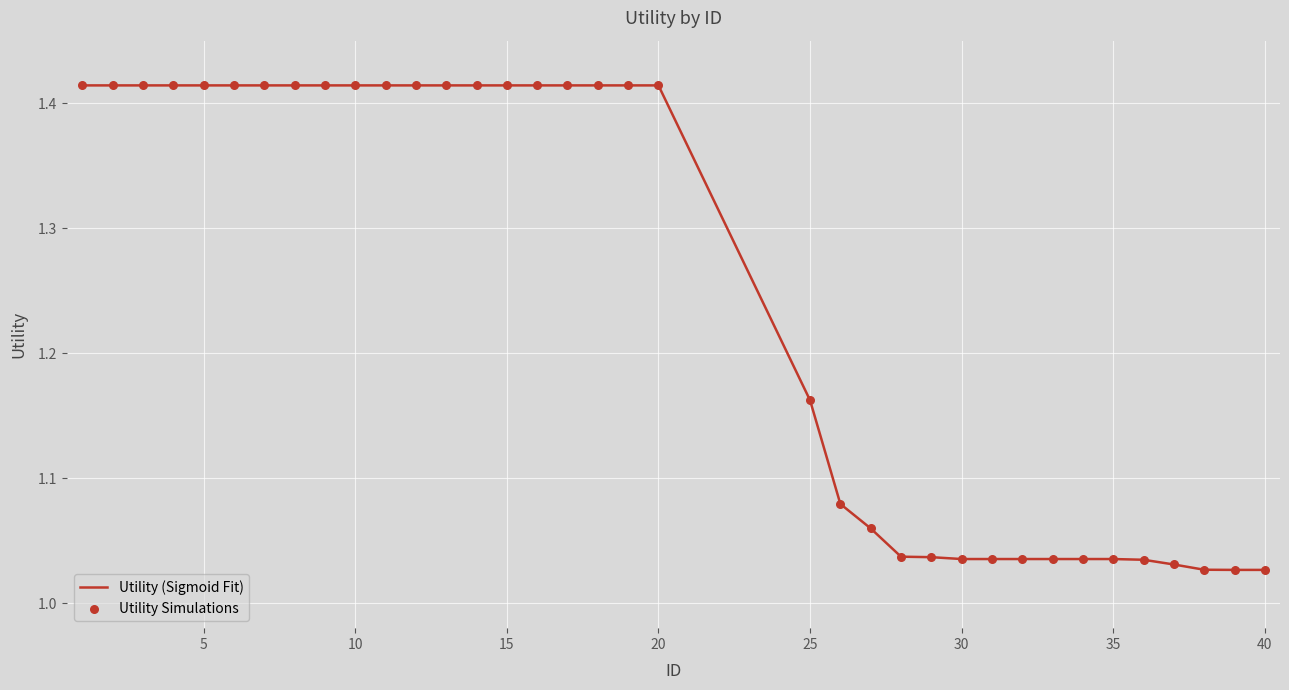

What is the difference between the maximum and minimum values?

0.4